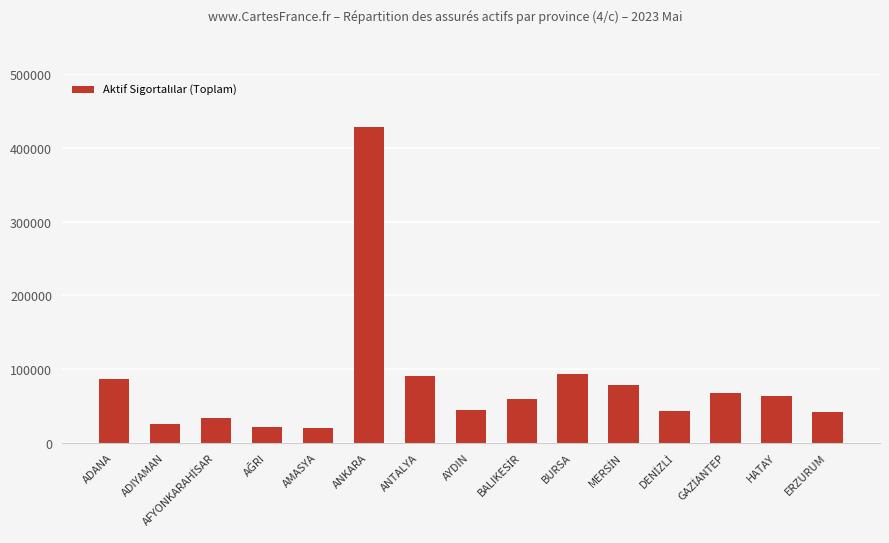

What is the sum of all values?

1193393